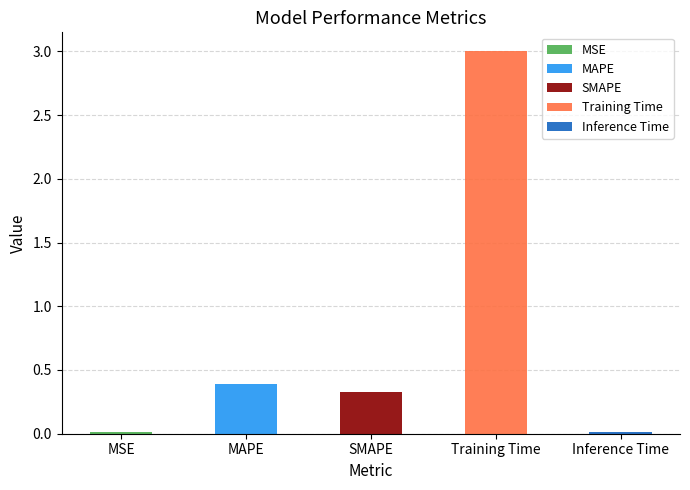

Rank the categories by value from highest to lowest.

Training Time, MAPE, SMAPE, Inference Time, MSE